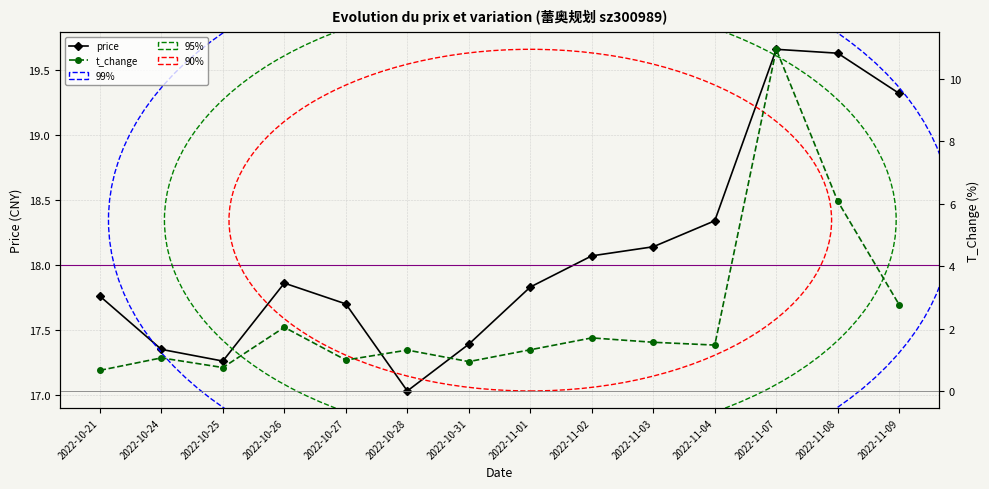

Rank the categories by price value from lowest to highest.

2022-10-28, 2022-10-25, 2022-10-24, 2022-10-31, 2022-10-27, 2022-10-21, 2022-11-01, 2022-10-26, 2022-11-02, 2022-11-03, 2022-11-04, 2022-11-09, 2022-11-08, 2022-11-07